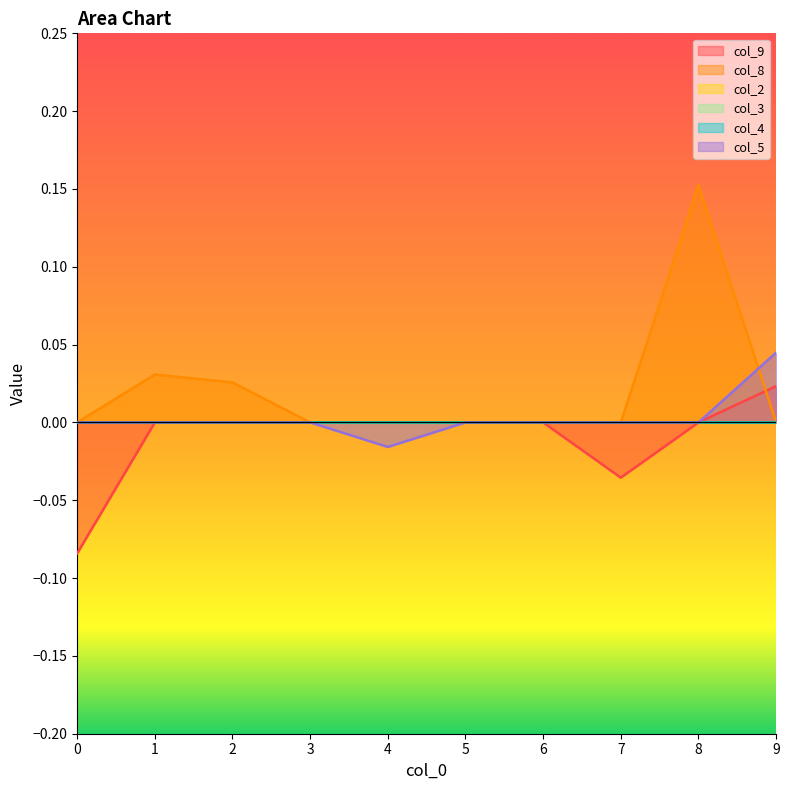

After their last crossing, which series has the higher values: col_5 or col_8?

col_5